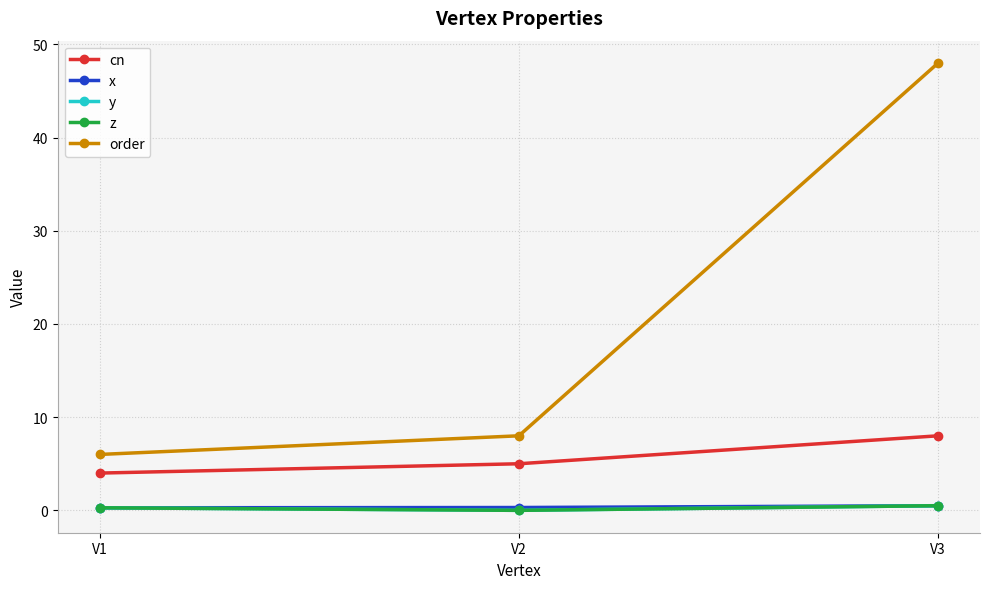

At which category is the sum across all series the highest?

V3